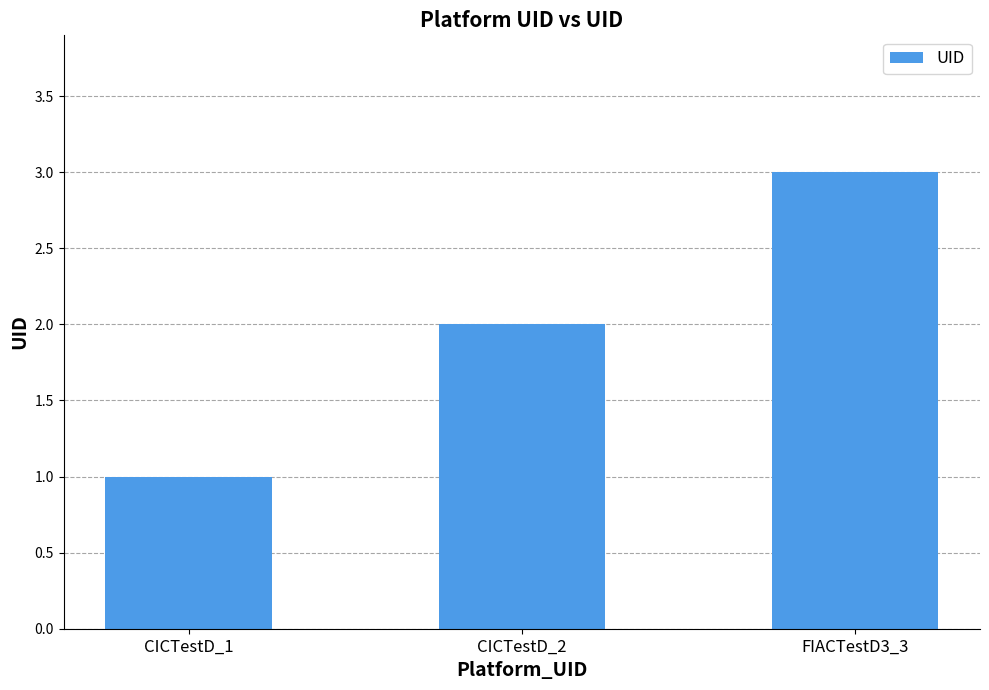

What is the label of the 3rd bar from the left?

FIACTestD3_3